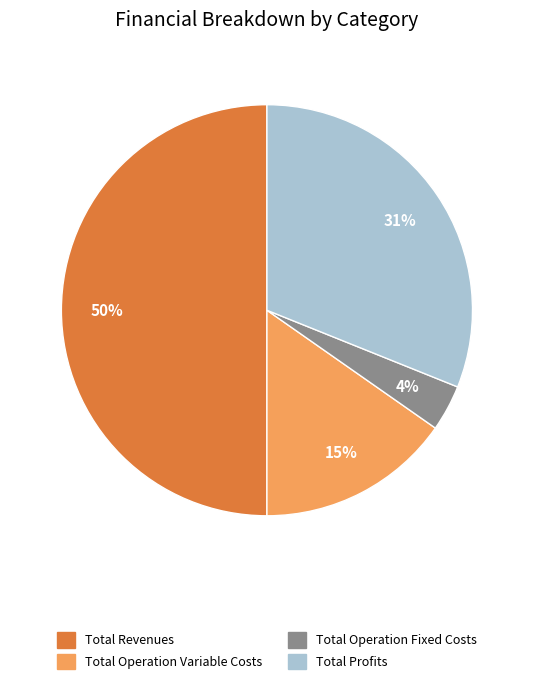

To the nearest percent, what is the difference between the largest and smallest slice percentages?

46%